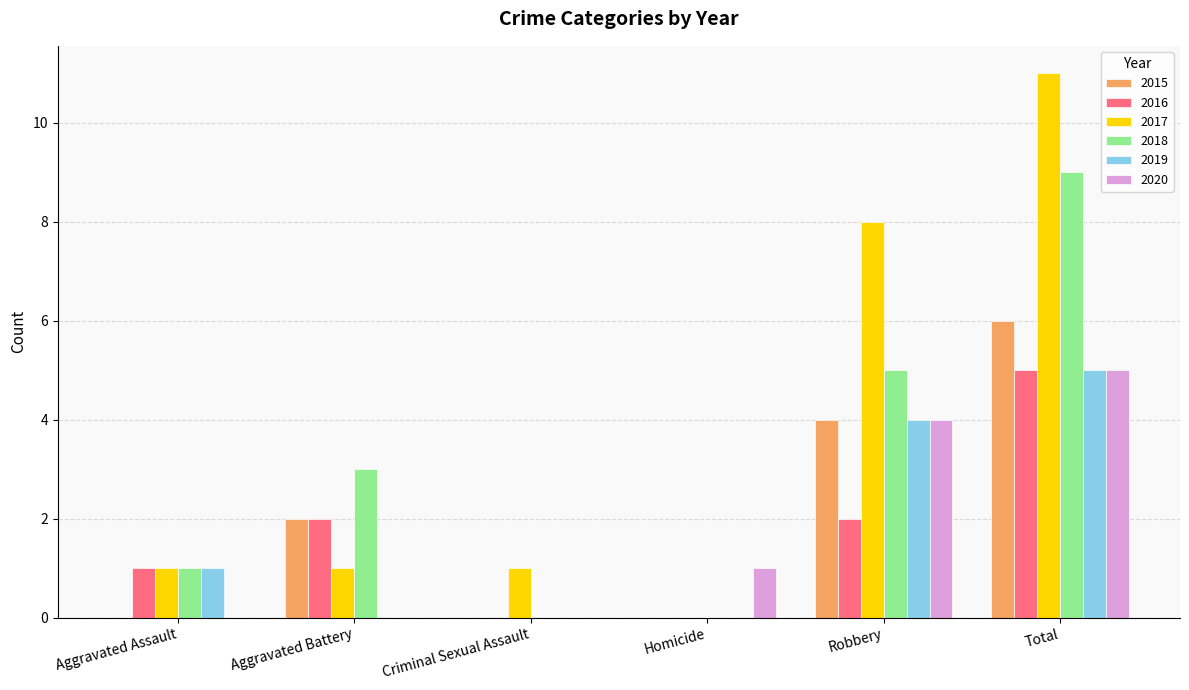

Count the number of data series in this chart.

6